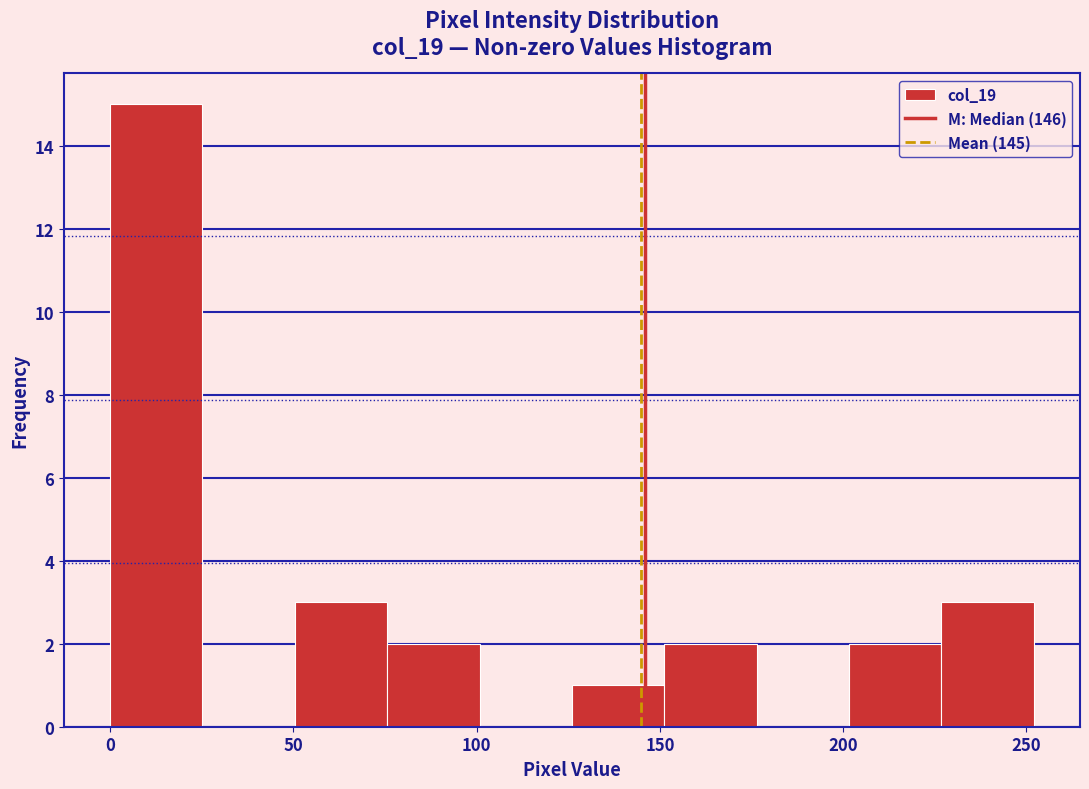

How tall is the bar that spans 75 to 100 on the x-axis? Neither the bar edges nor the heights are printed on the chart, so give them approximately, as read against the axes.

2